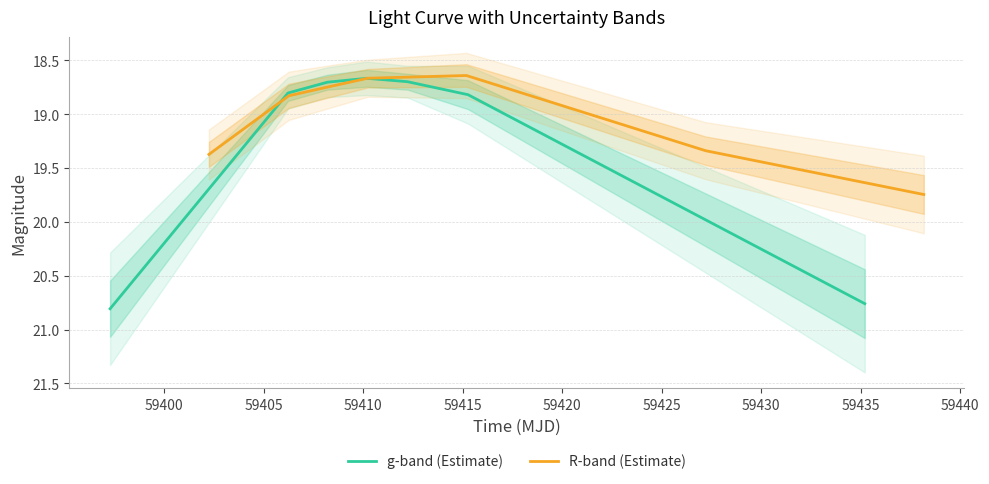

Rank the series at 59415 from highest to lowest value.

g-band (Estimate), R-band (Estimate)